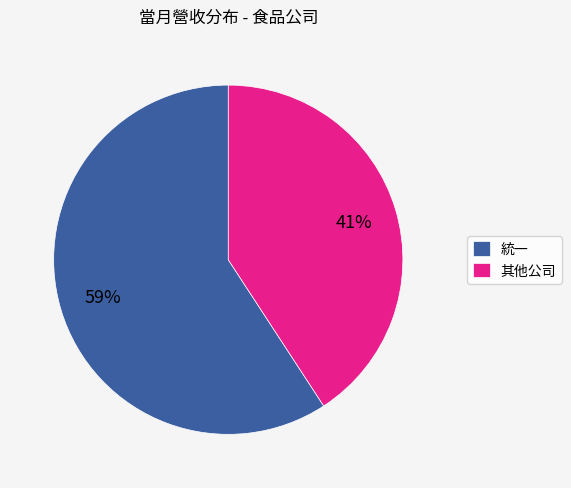

True or false: 統一 accounts for 59% of the total.

True